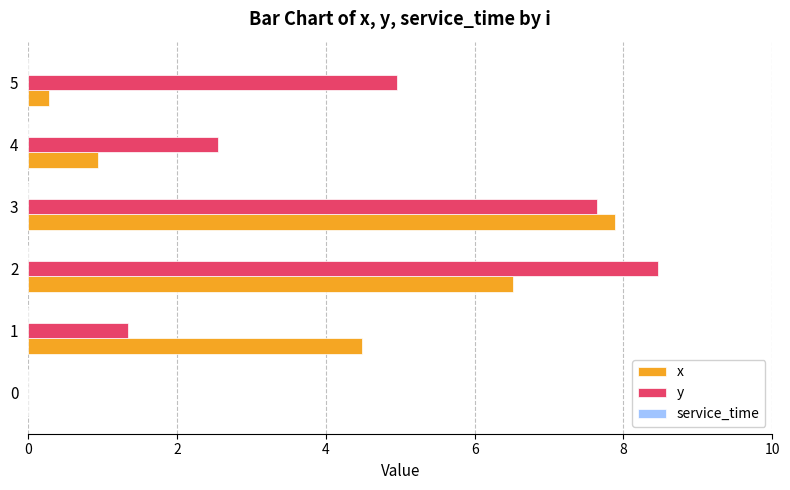

Between 4 and 5, which series saw the biggest shift?

y